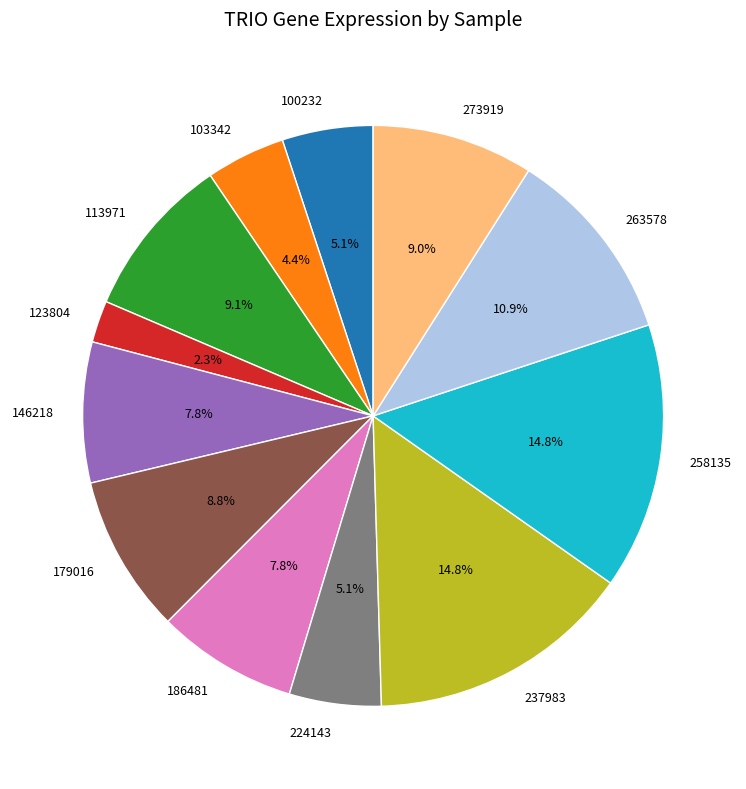

True or false: 263578 accounts for 25% of the total.

False